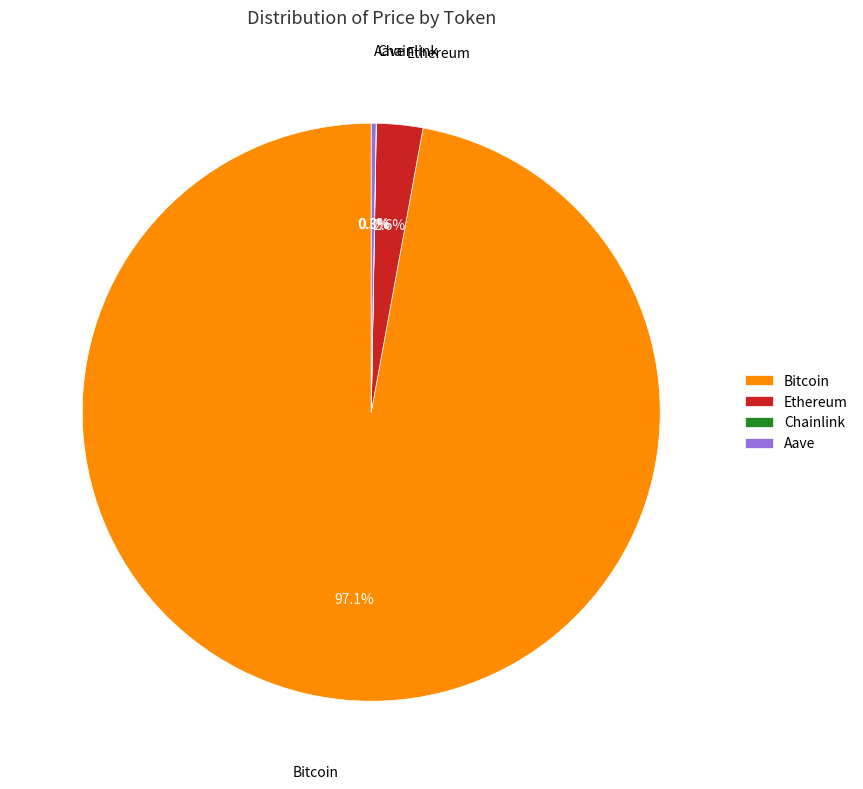

To the nearest percent, what is the average slice percentage?

25%